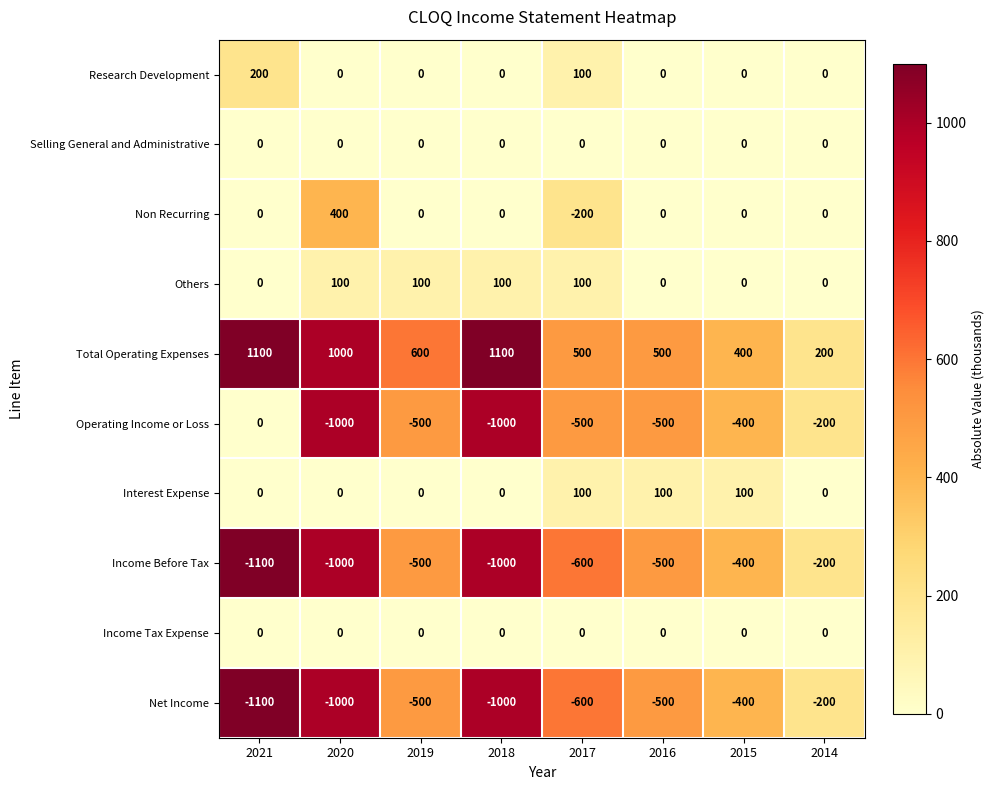

What is the minimum value shown in the chart?

-1100